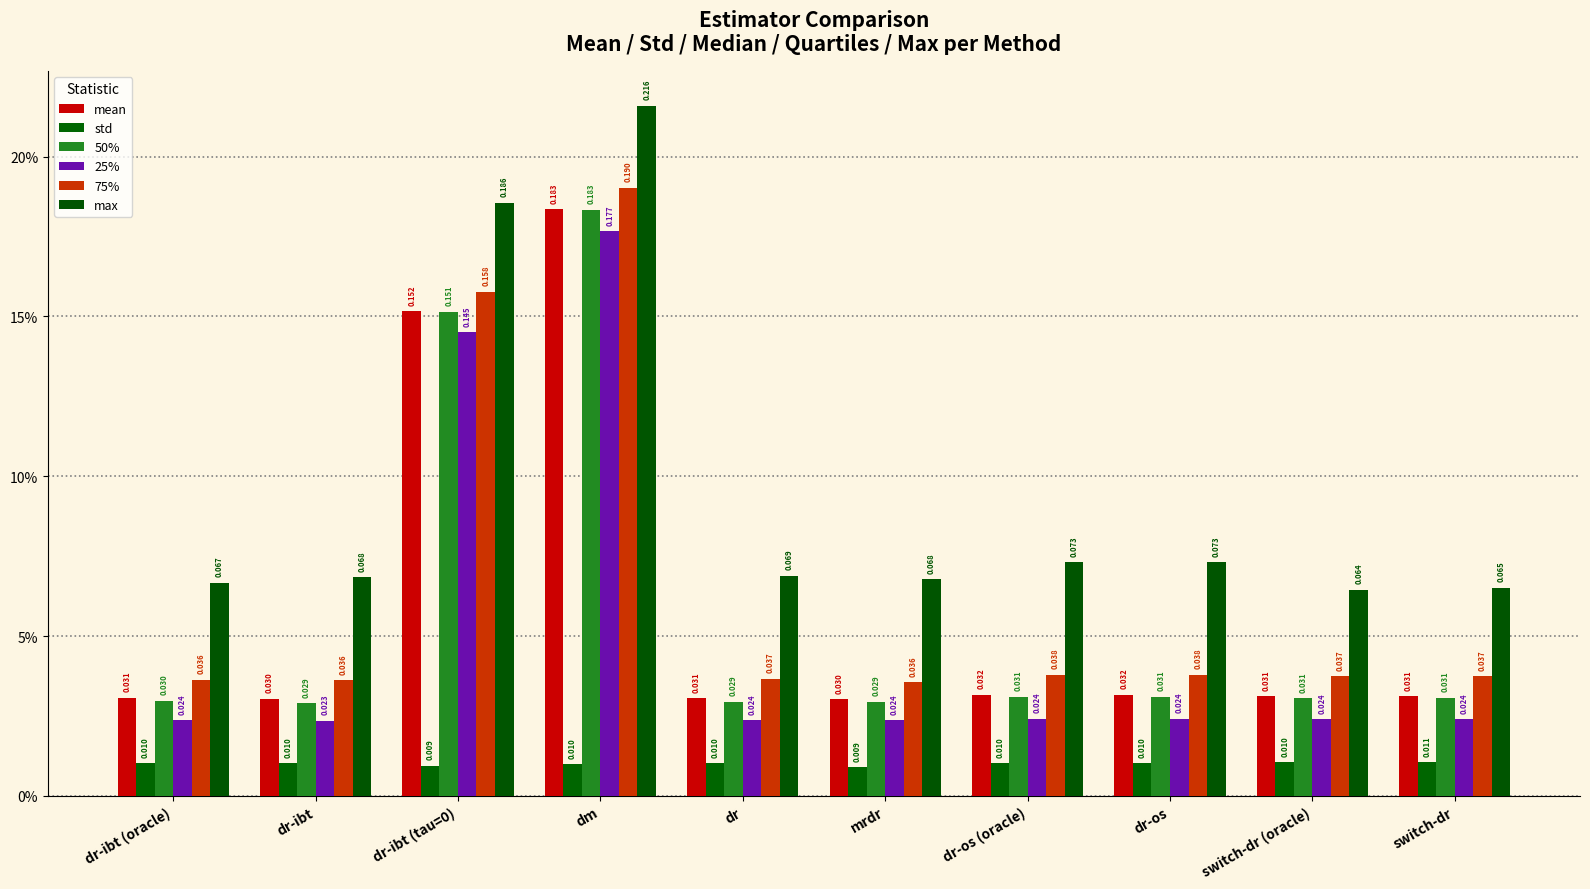

Reading left to right, list all the values displayed in this chart.

mean: 0.0	0.0	0.2	0.2	0.0	0.0	0.0	0.0	0.0	0.0
std: 0.0	0.0	0.0	0.0	0.0	0.0	0.0	0.0	0.0	0.0
50%: 0.0	0.0	0.2	0.2	0.0	0.0	0.0	0.0	0.0	0.0
25%: 0.0	0.0	0.1	0.2	0.0	0.0	0.0	0.0	0.0	0.0
75%: 0.0	0.0	0.2	0.2	0.0	0.0	0.0	0.0	0.0	0.0
max: 0.1	0.1	0.2	0.2	0.1	0.1	0.1	0.1	0.1	0.1